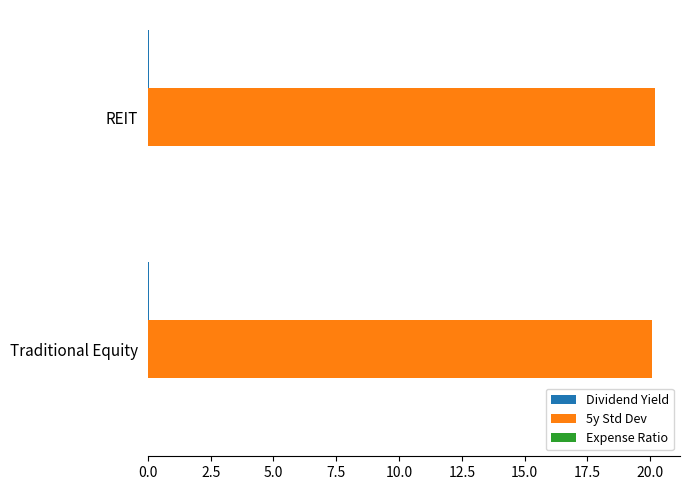

What is the highest value of the 5y Std Dev series?

20.2